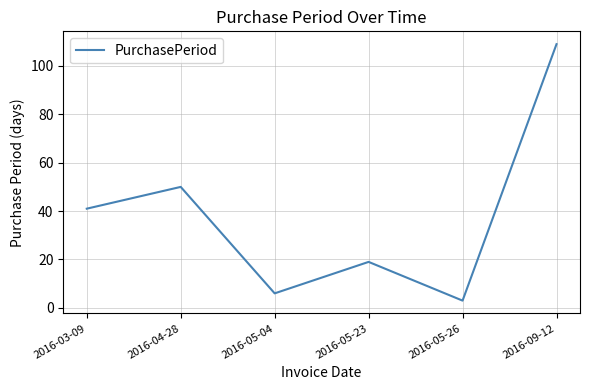

Which category has the lowest value across all series?

2016-05-26